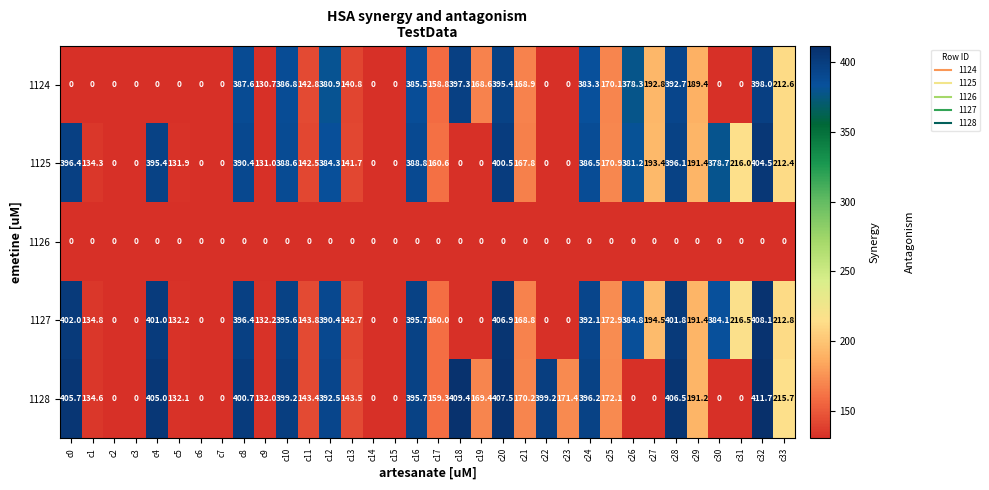

What is the difference between the second highest and minimum values in the 1128 series?

409.4